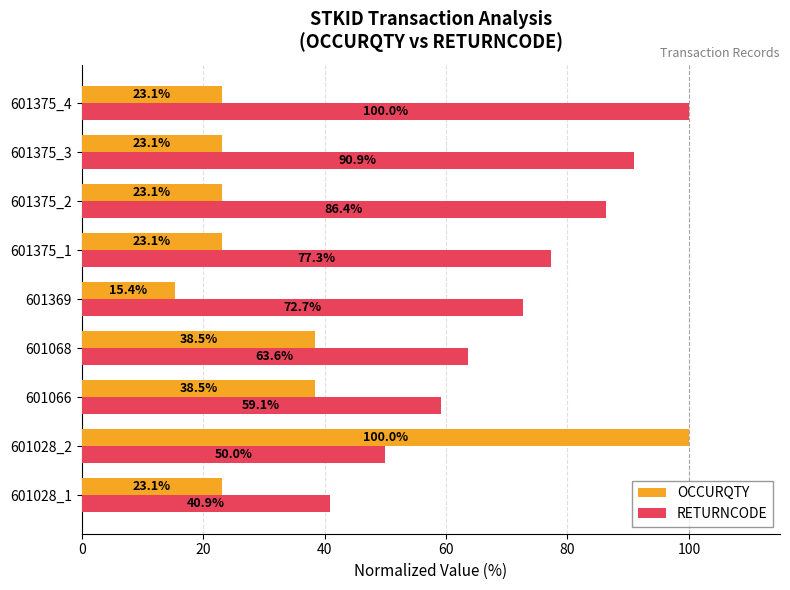

True or false: RETURNCODE has a value of 90.9 at 601375_3.

True